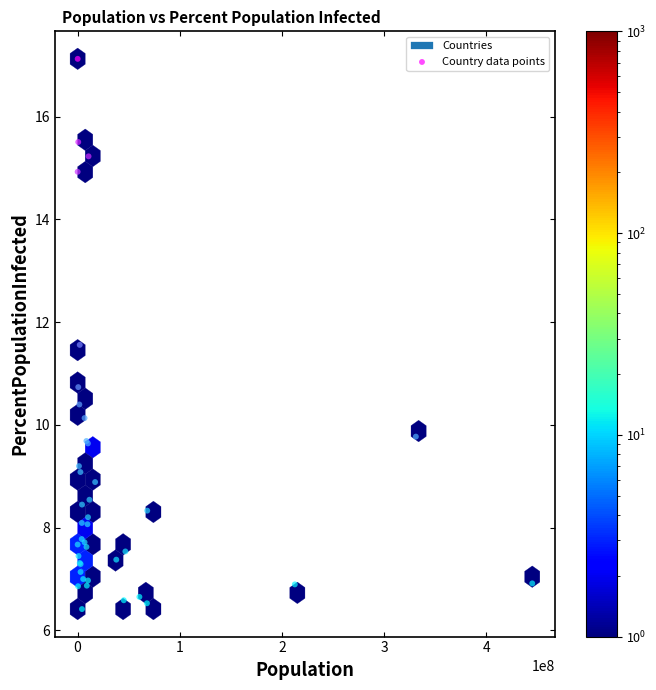

What Y value in the scatter plot is closest to 11?

10.7